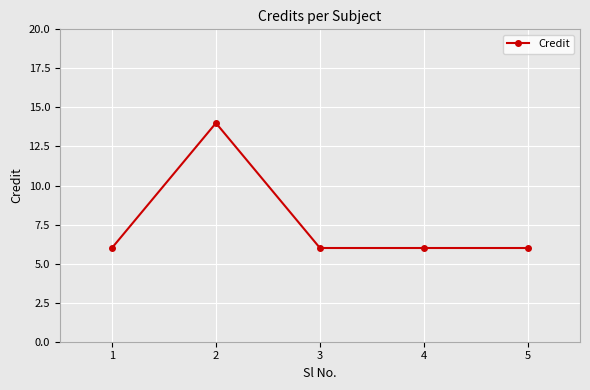

Reading left to right, transcribe all the data shown in this chart.

6	14	6	6	6